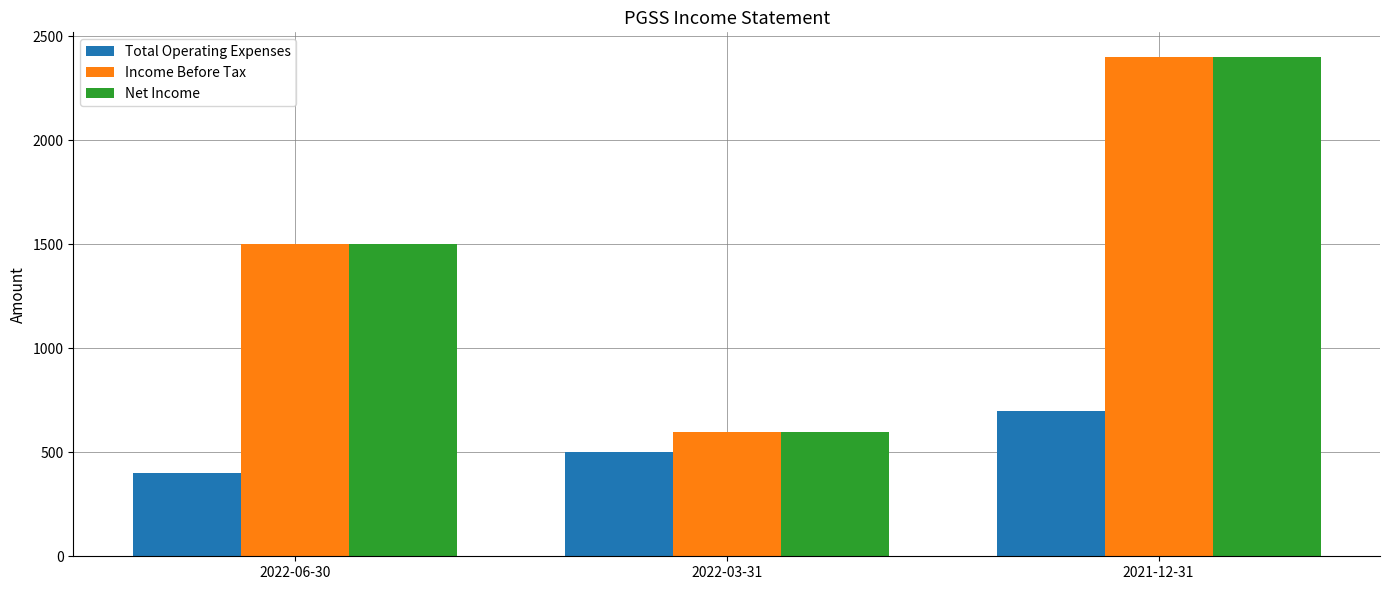

Which category has the lowest value across all series?

2022-06-30